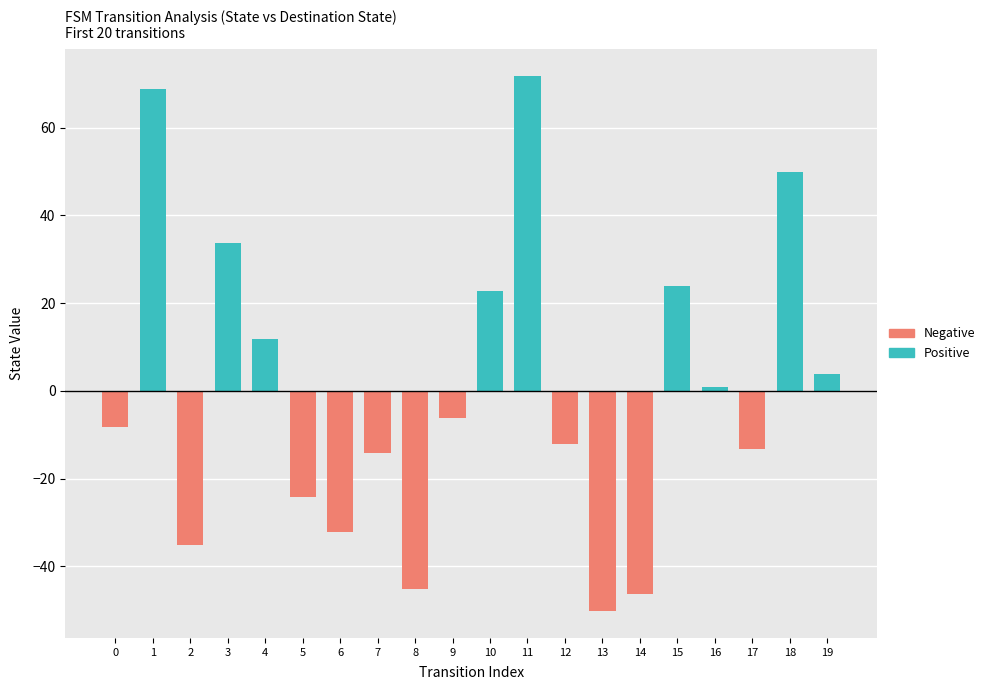

Reading right to left, transcribe all the data shown in this chart.

Positive: 19=3.8	18=49.8	17=0.0	16=0.8	15=23.8	14=0.0	13=0.0	12=0.0	11=71.8	10=22.8	9=0.0	8=0.0	7=0.0	6=0.0	5=0.0	4=11.8	3=33.8	2=0.0	1=68.8	0=0.0
Negative: 19=0.0	18=0.0	17=-13.2	16=0.0	15=0.0	14=-46.2	13=-50.2	12=-12.2	11=0.0	10=0.0	9=-6.2	8=-45.2	7=-14.2	6=-32.2	5=-24.2	4=0.0	3=0.0	2=-35.2	1=0.0	0=-8.2